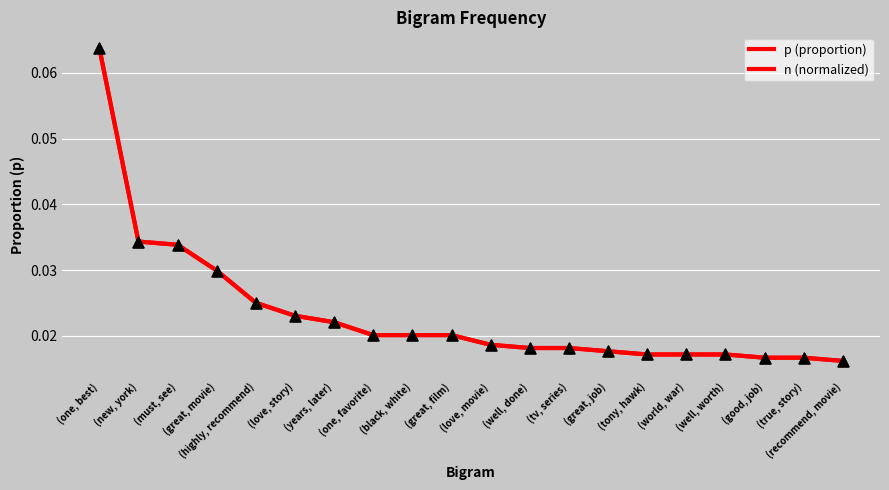

Is this an area chart (filled region under the line)?

No